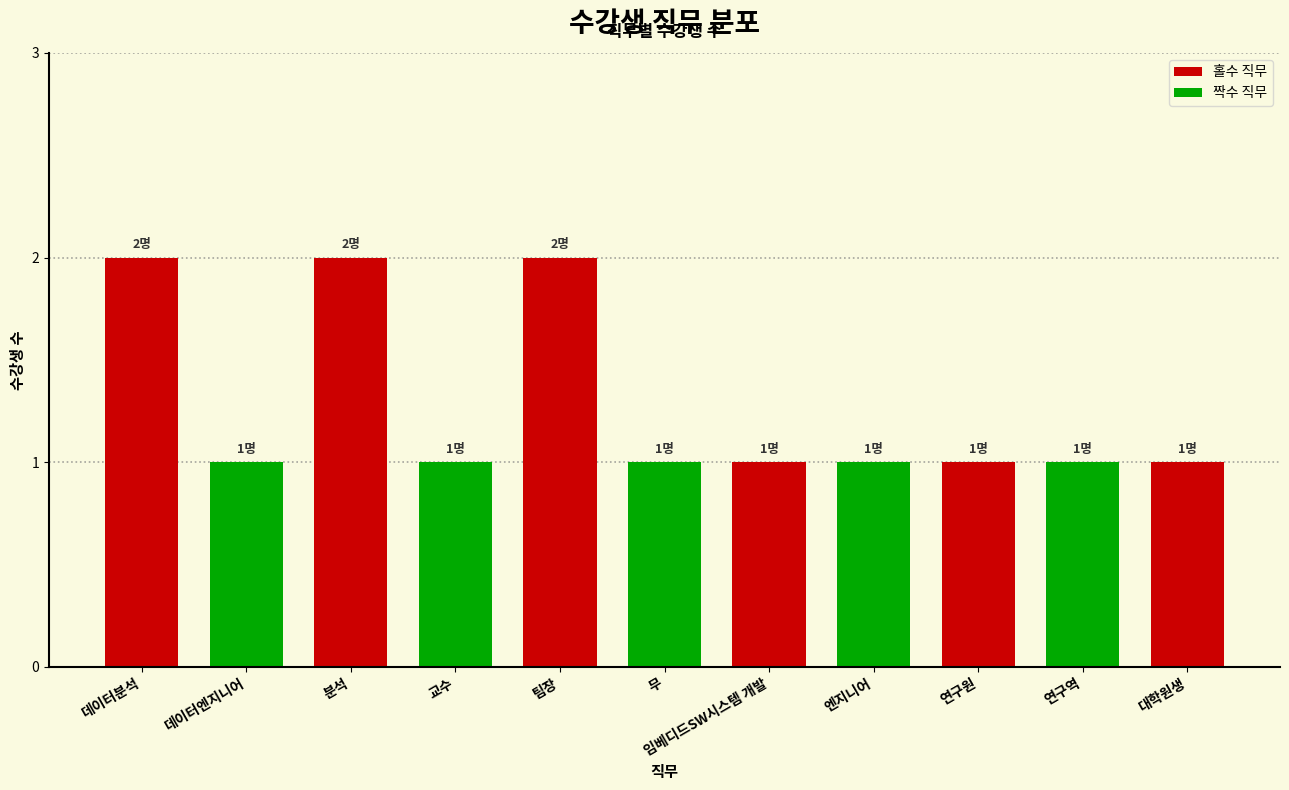

What is the sum of all values?

14